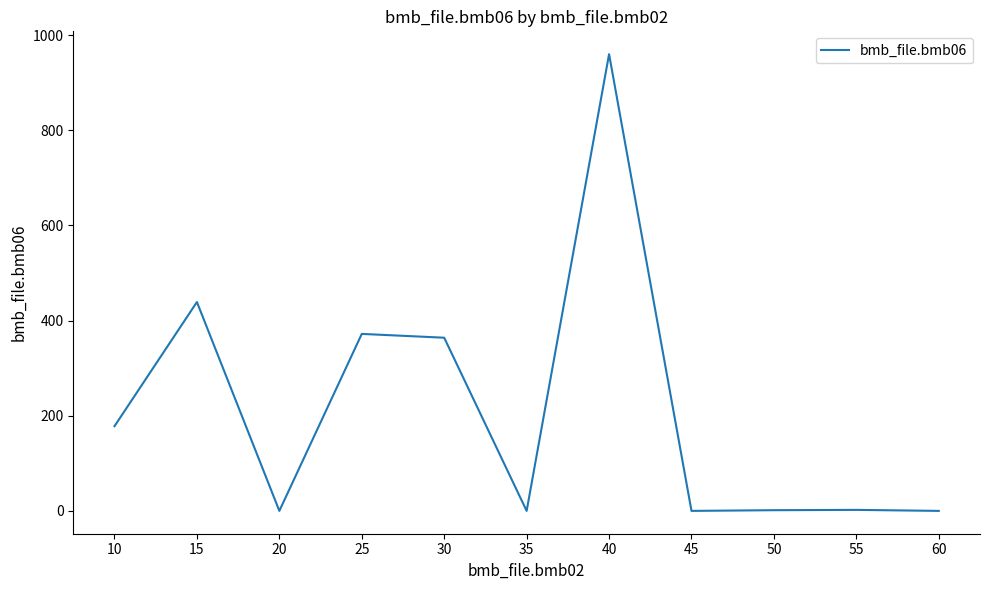

Is it true that the value at 30 is 364.0?

True